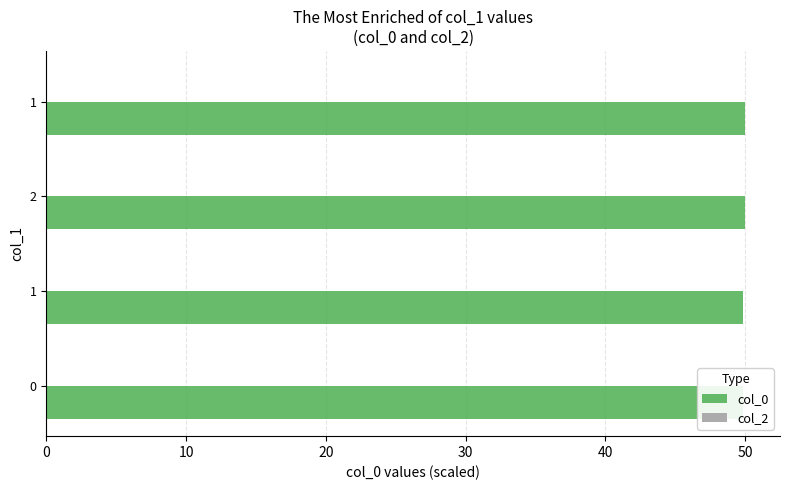

What is the highest value of the col_0 series?

50.0